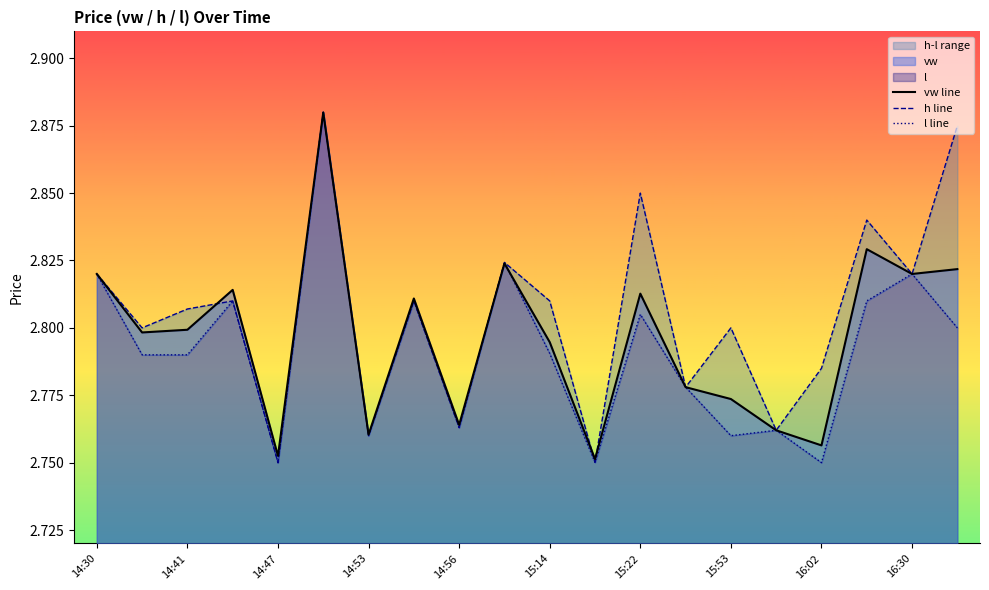

What is the difference between the maximum and minimum values in the vw line series?

0.1